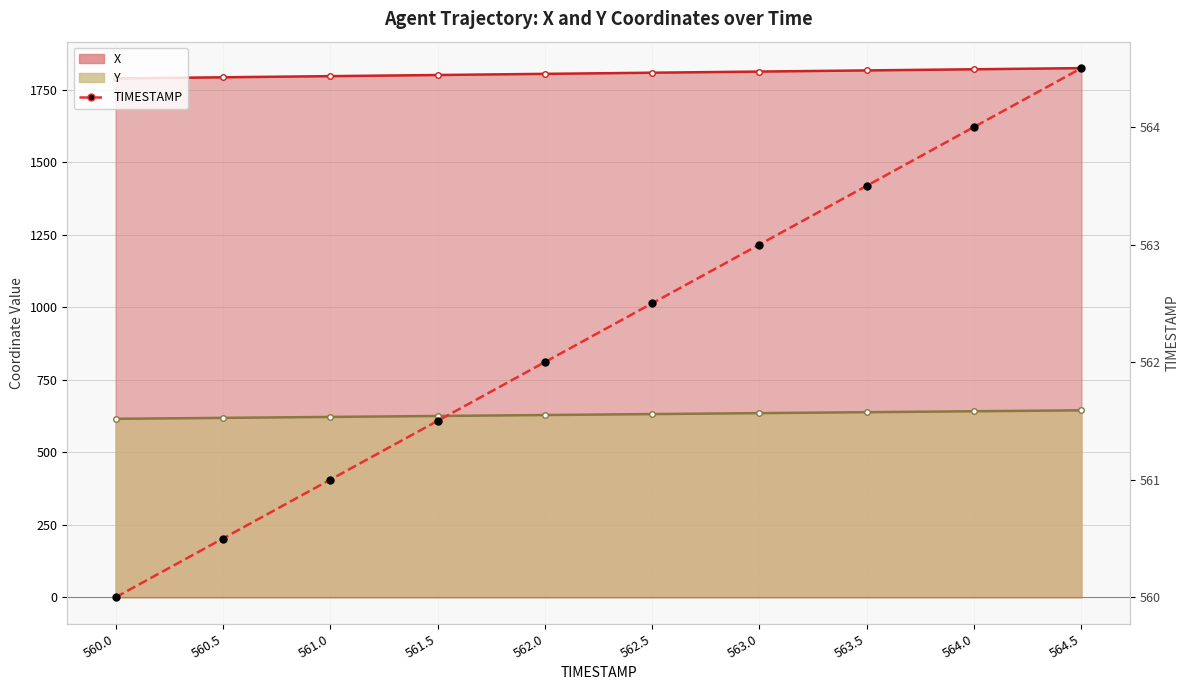

What is the value of the TIMESTAMP point at the 9th from the left?

564.0